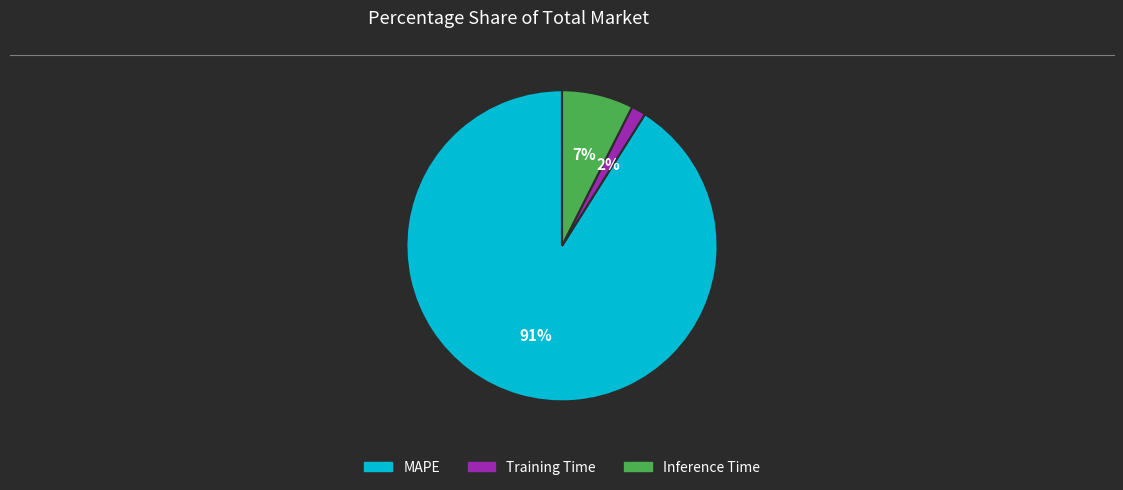

To the nearest percent, what percentage of the pie is MAPE?

91%